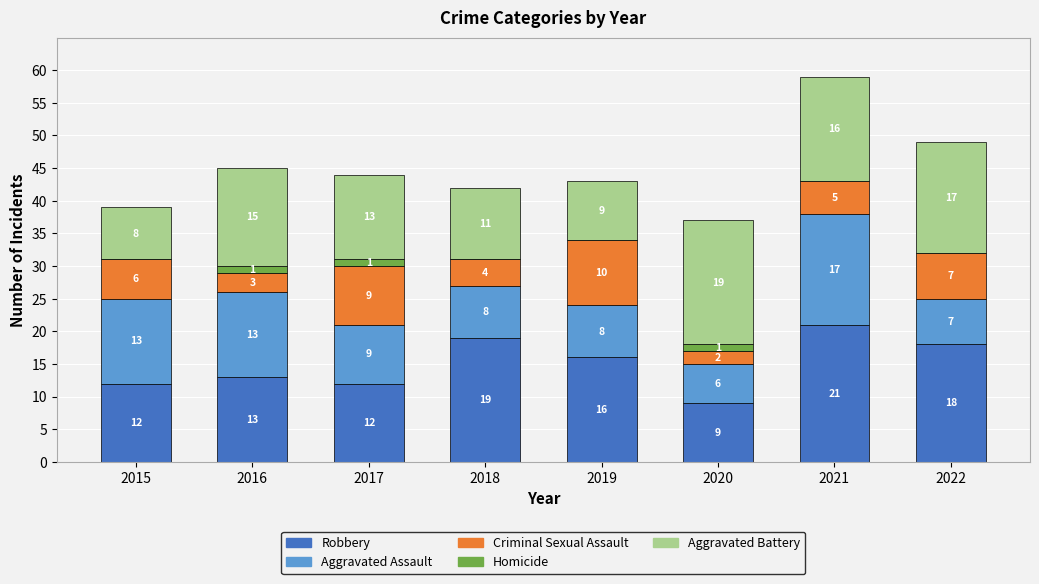

What are all the series names shown in the legend?

Robbery, Aggravated Assault, Criminal Sexual Assault, Homicide, Aggravated Battery